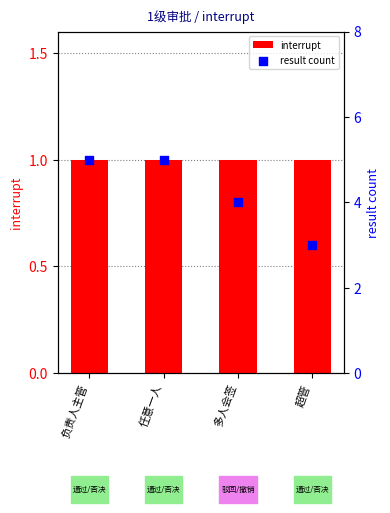

At how many categories does at least one series exceed 2?

4